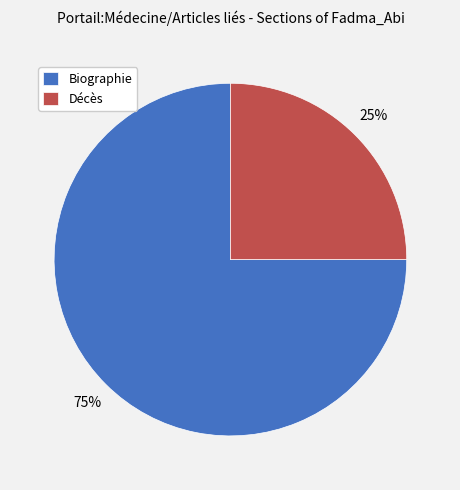

Is the sum of Biographie and Décès greater than half?

Yes